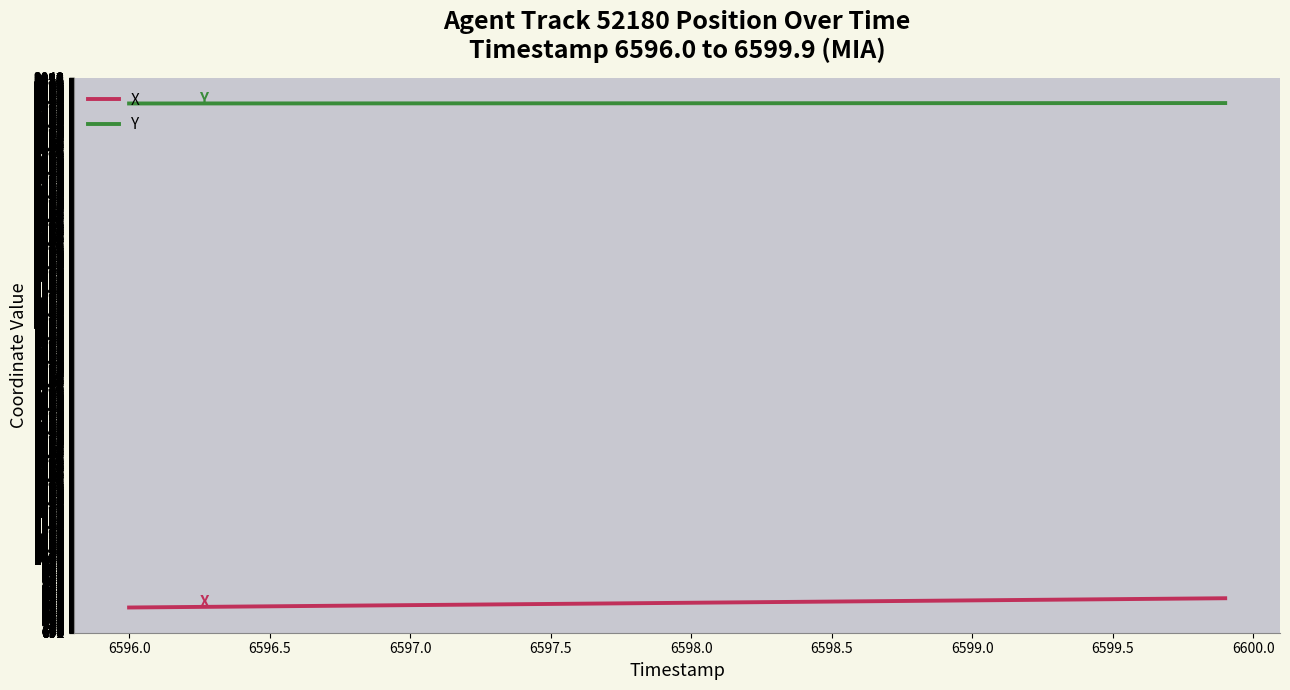

True or false: X and Y intersect in this chart.

False